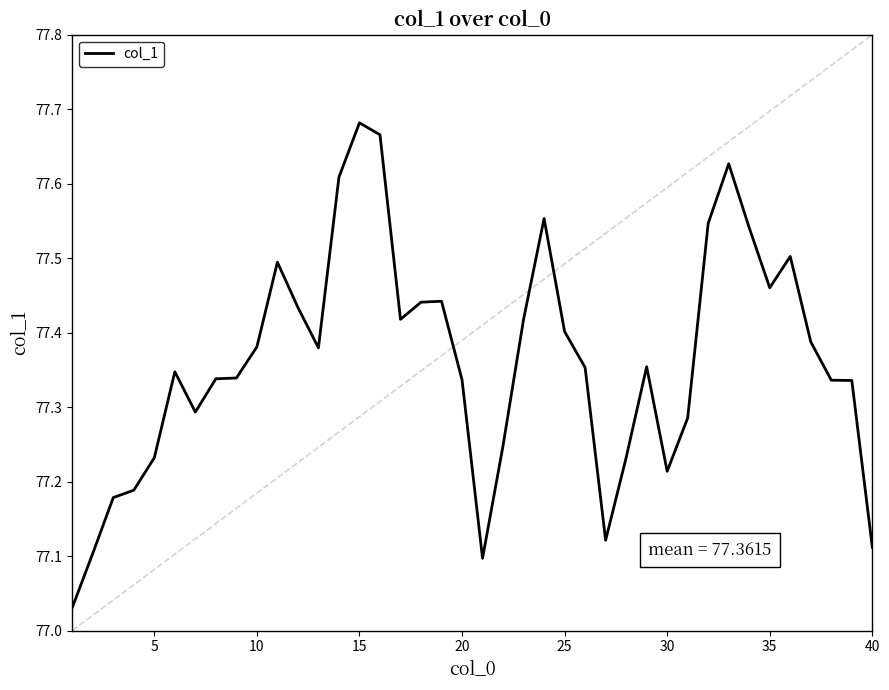

What is the difference between the maximum and minimum values?

0.7